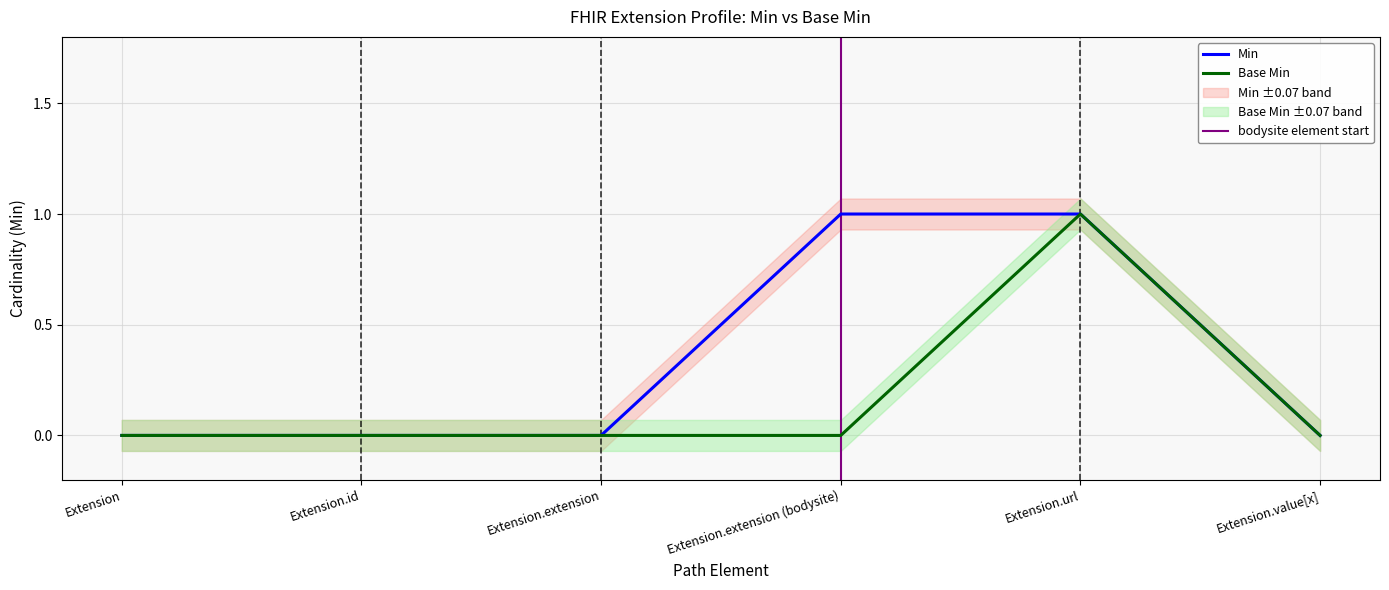

What is the greatest value displayed?

1